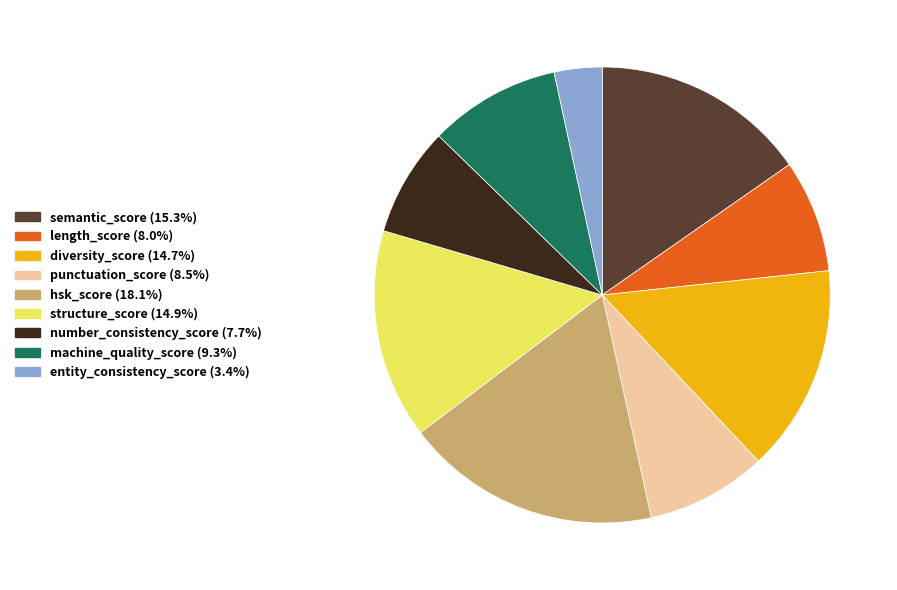

Does number_consistency_score account for over 50% of the chart?

No